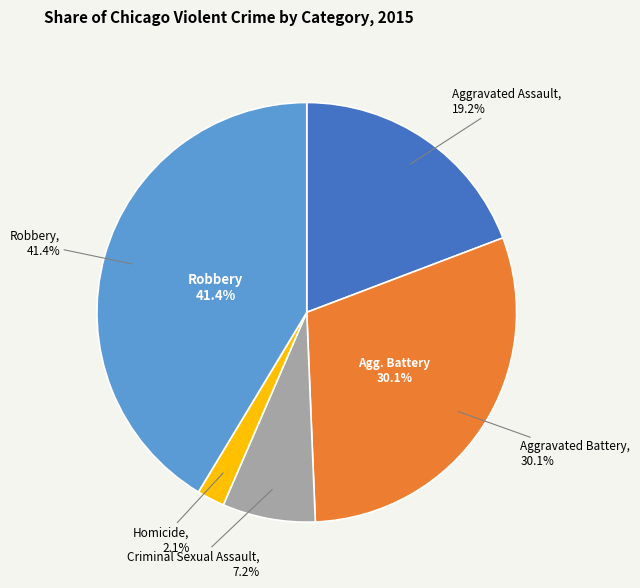

Does Aggravated Battery account for over 50% of the chart?

No